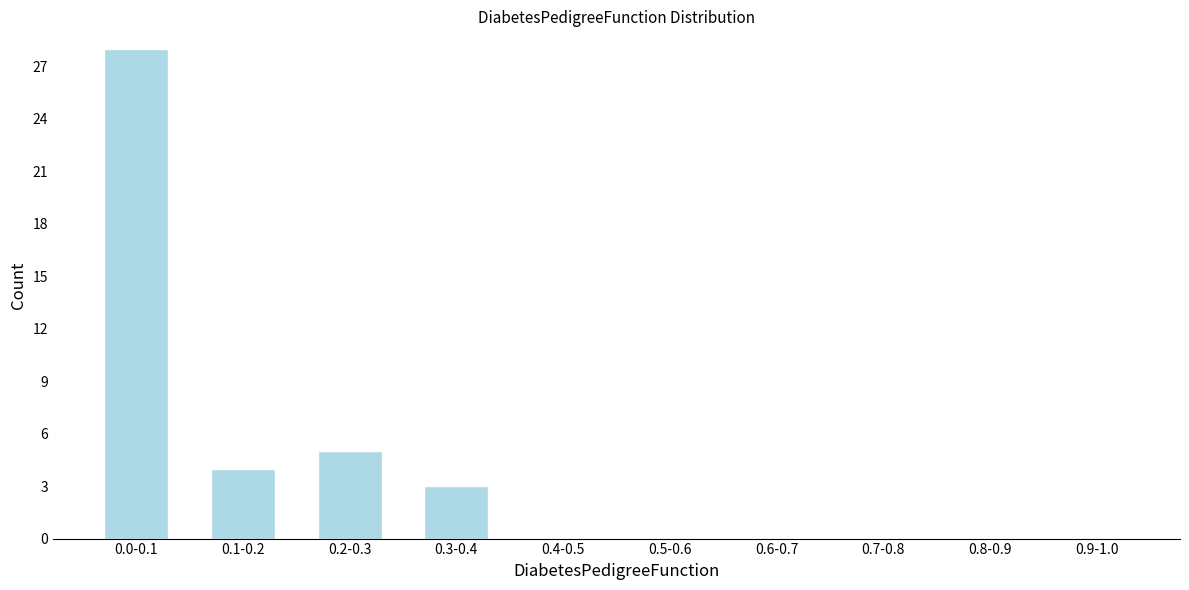

Reading left to right, transcribe all the data shown in this chart.

0.0-0.1=28	0.1-0.2=4	0.2-0.3=5	0.3-0.4=3	0.4-0.5=0	0.5-0.6=0	0.6-0.7=0	0.7-0.8=0	0.8-0.9=0	0.9-1.0=0